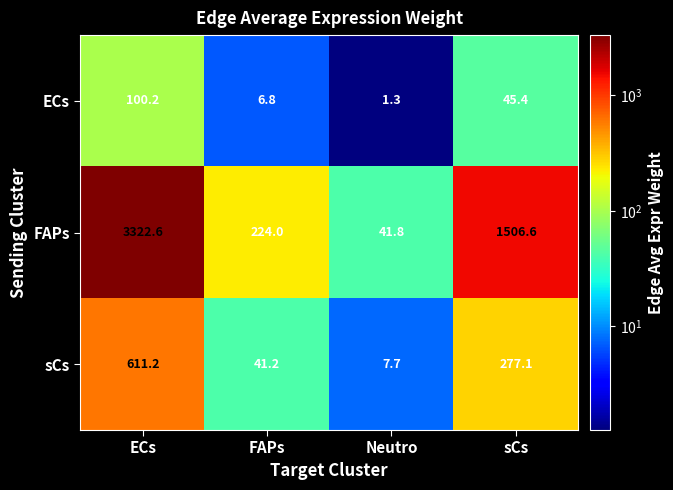

Reading left to right, list all the values displayed in this chart.

ECs: ECs=100.2	FAPs=6.8	Neutro=1.3	sCs=45.4
FAPs: ECs=3322.6	FAPs=224.0	Neutro=41.8	sCs=1506.6
sCs: ECs=611.2	FAPs=41.2	Neutro=7.7	sCs=277.1